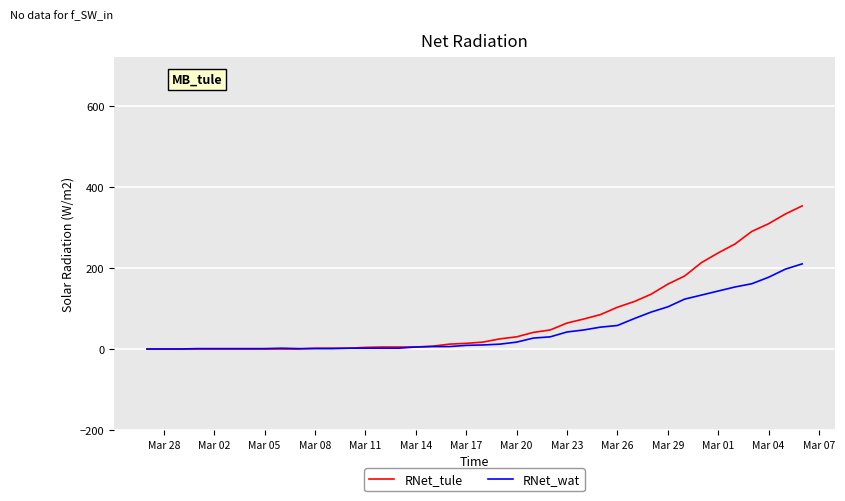

Which series has the widest spread of values?

RNet_tule